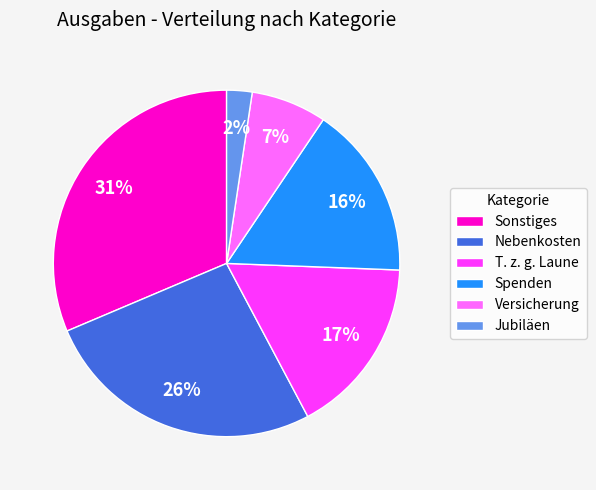

How many segments does this pie chart have?

6